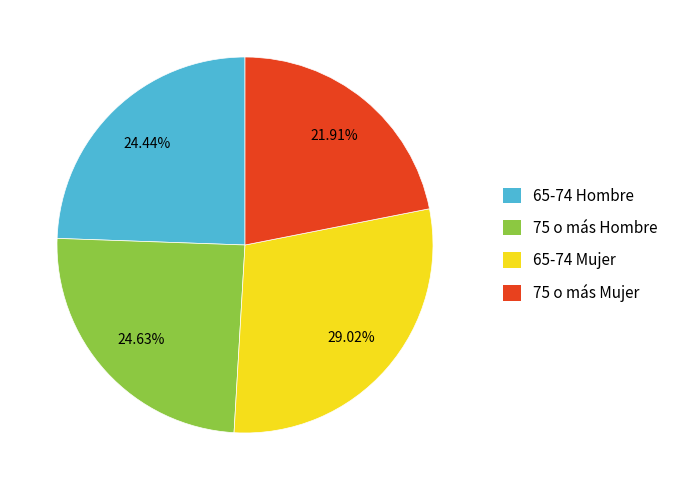

To the nearest percent, what percentage of the pie is 65-74 Hombre?

24%